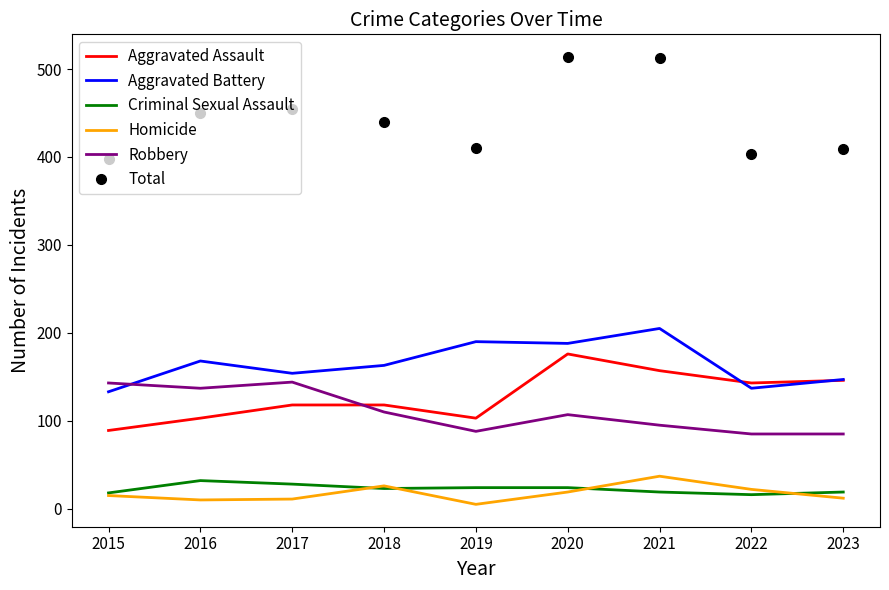

True or false: Aggravated Assault and Criminal Sexual Assault intersect in this chart.

False